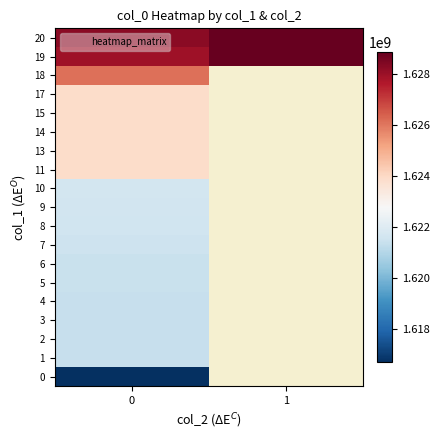

List the labels in order of 2 value, smallest first.

0, 1